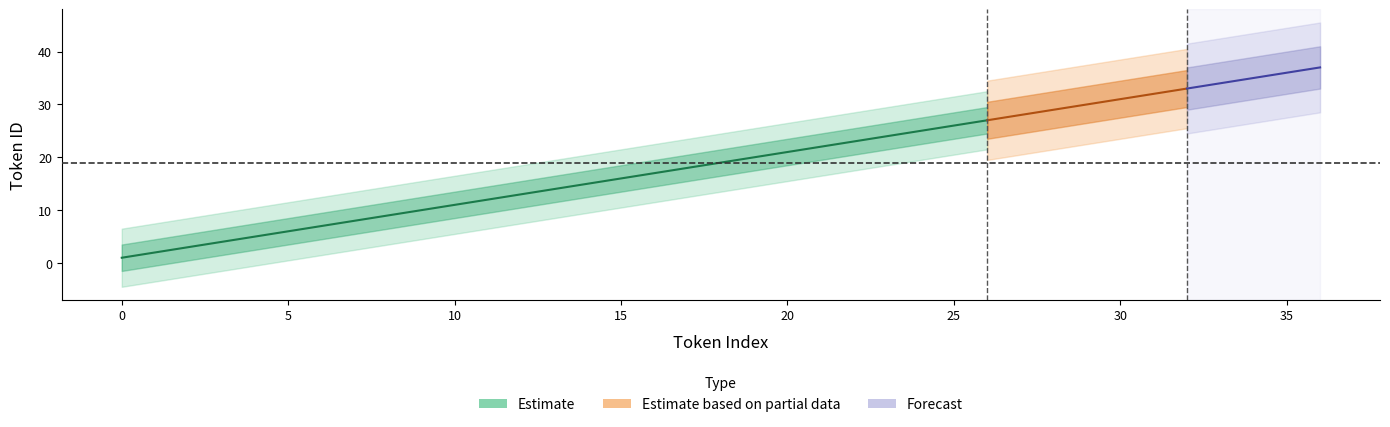

At which category does the chart reach its peak across all series?

36